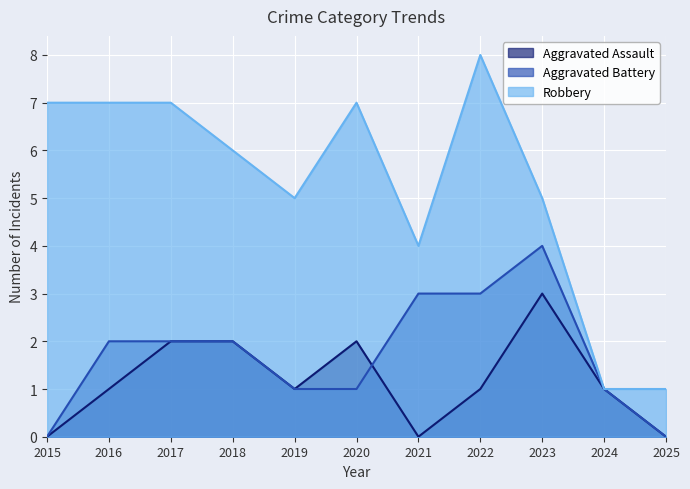

Between which two adjacent categories do Aggravated Battery and Aggravated Assault first intersect?

2020 and 2021